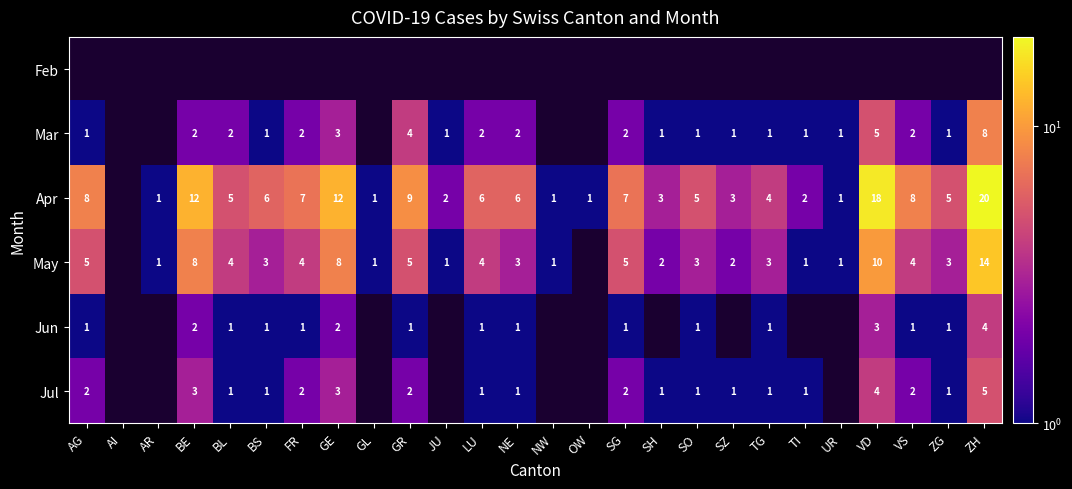

At which category is the sum across all series the highest?

ZH